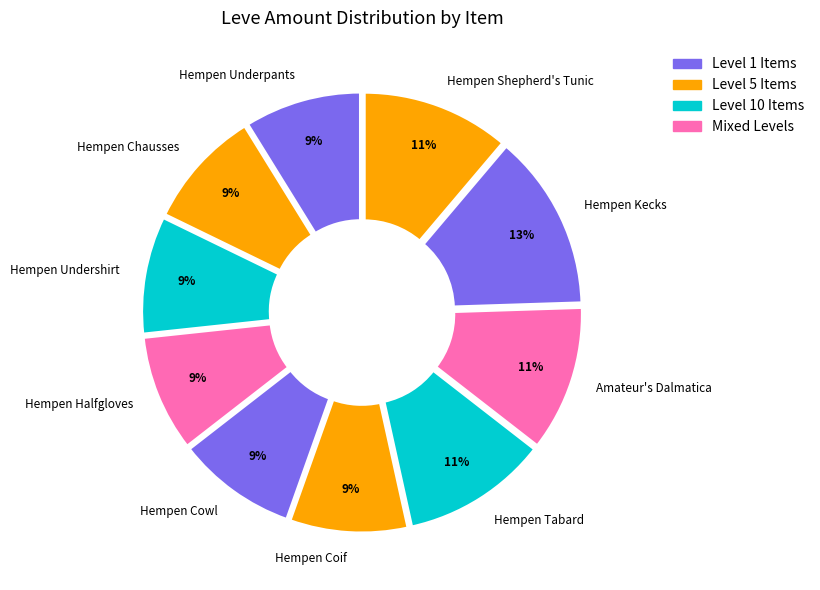

To the nearest percent, what percentage of the pie is Hempen Shepherd's Tunic?

11%